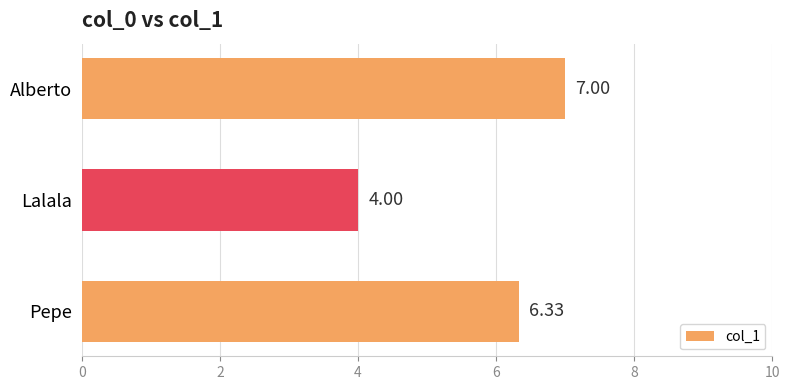

What is the difference between the maximum and minimum values?

3.0